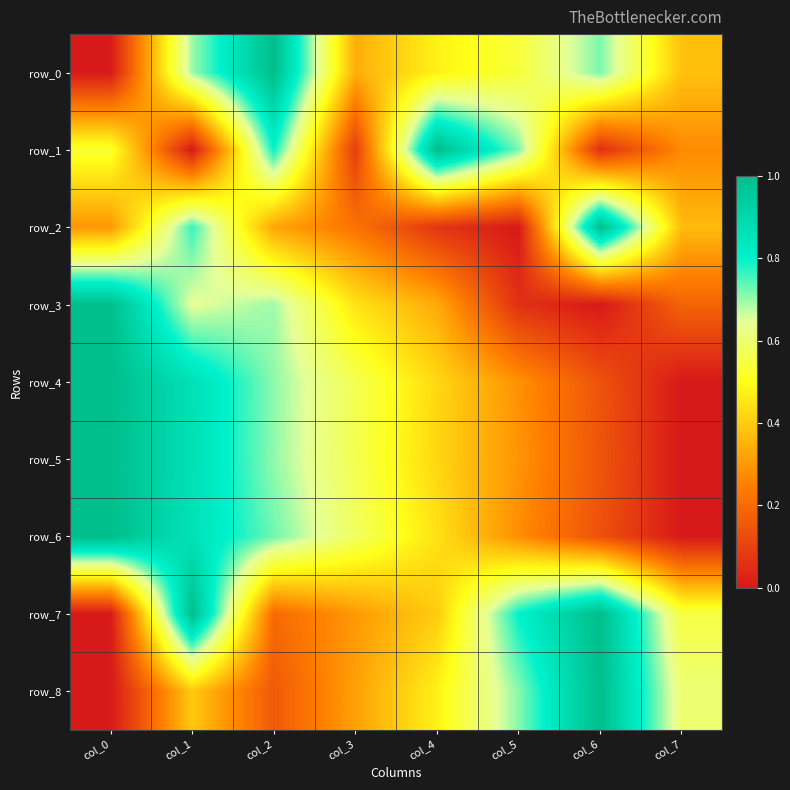

How many row_7 values are between 0 and 1?

8